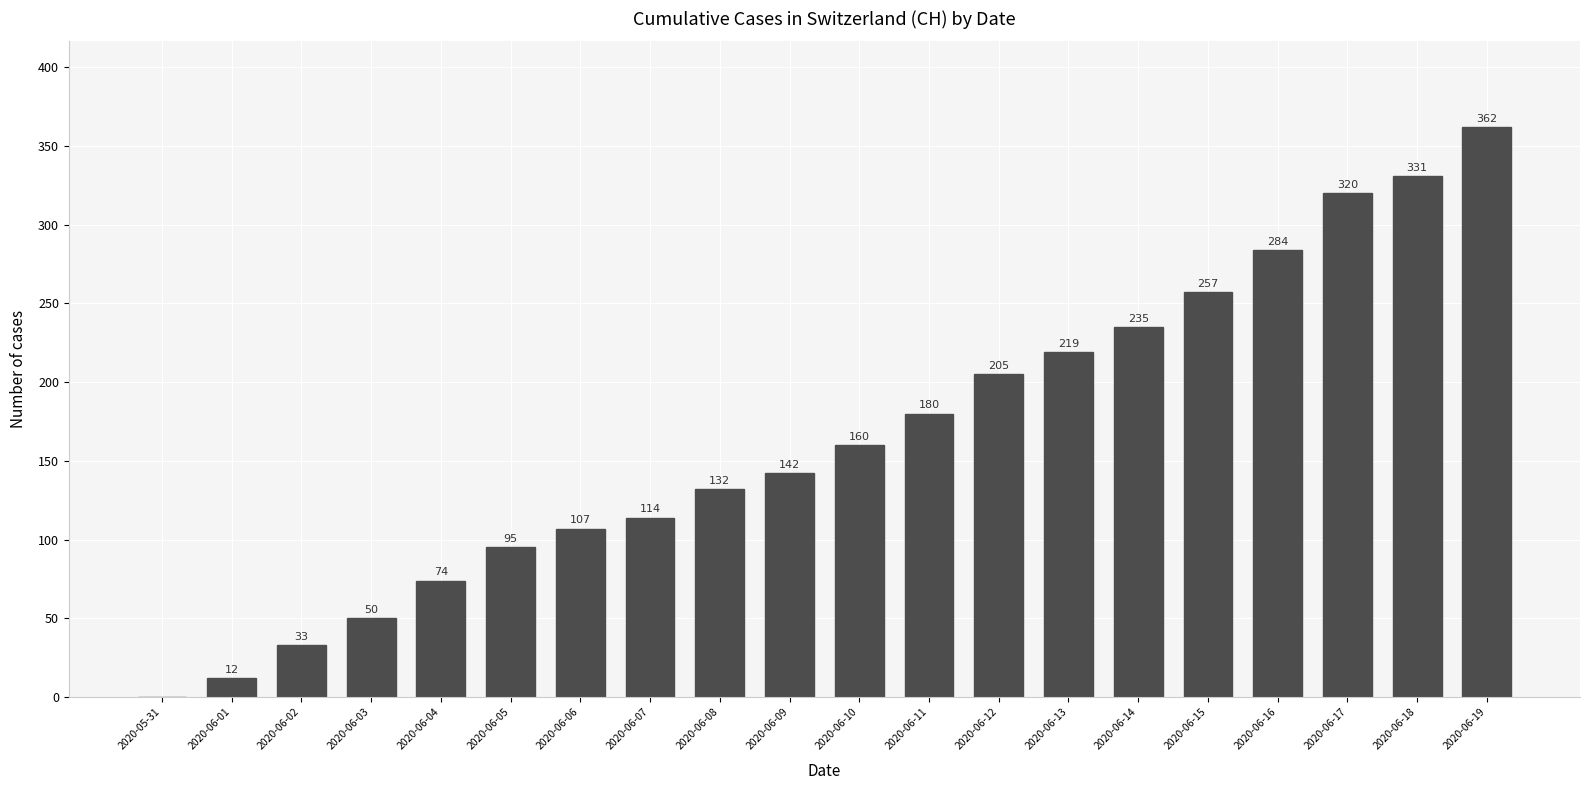

What is the ratio of the value at 2020-06-11 to the value at 2020-06-12?

0.9